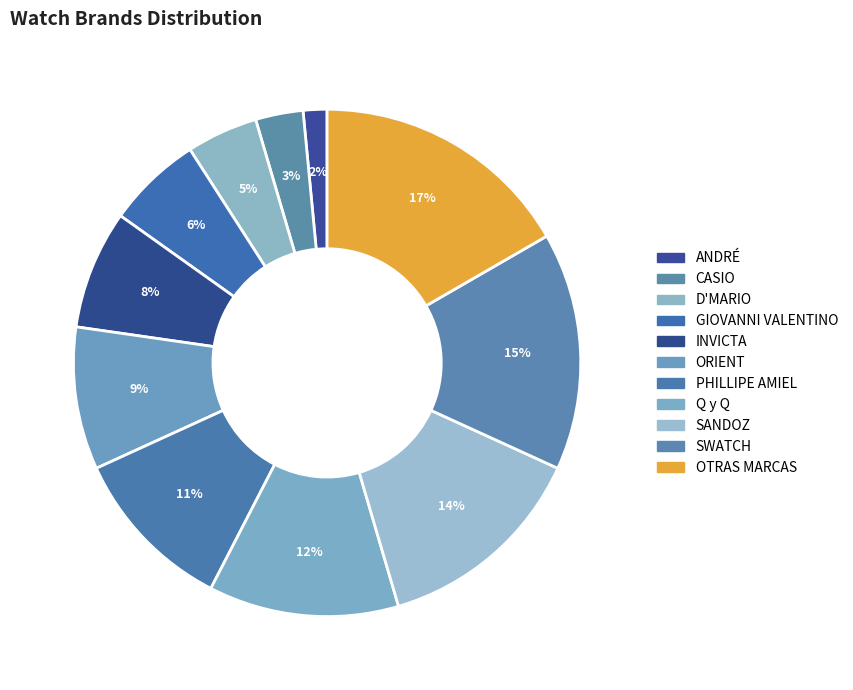

Combined, what portion of the pie is Q y Q and SANDOZ?

25.8%